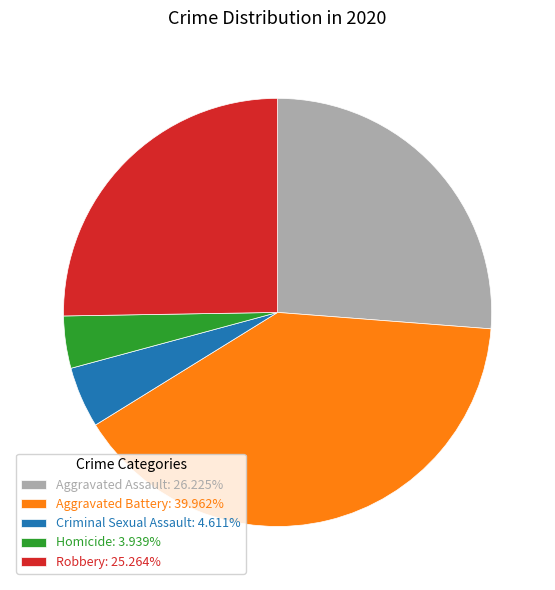

The Aggravated Assault slice represents 26% of the pie. True or false?

True